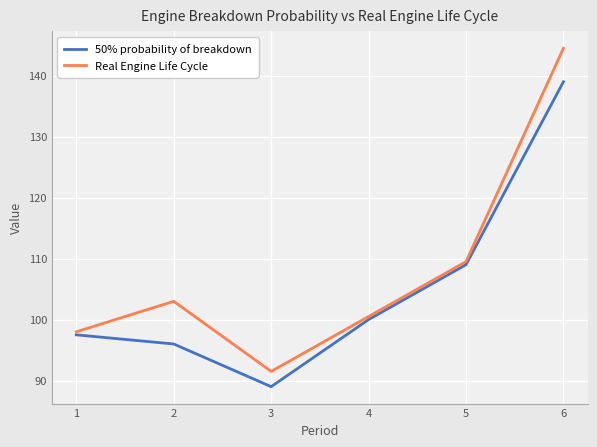

Read the Real Engine Life Cycle value at 5.

109.5